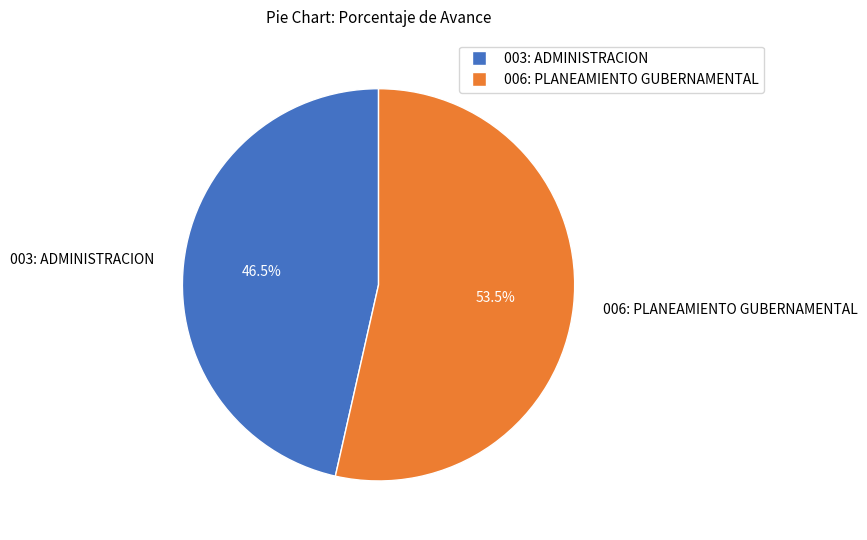

Is there any slice that represents more than half of the pie?

Yes